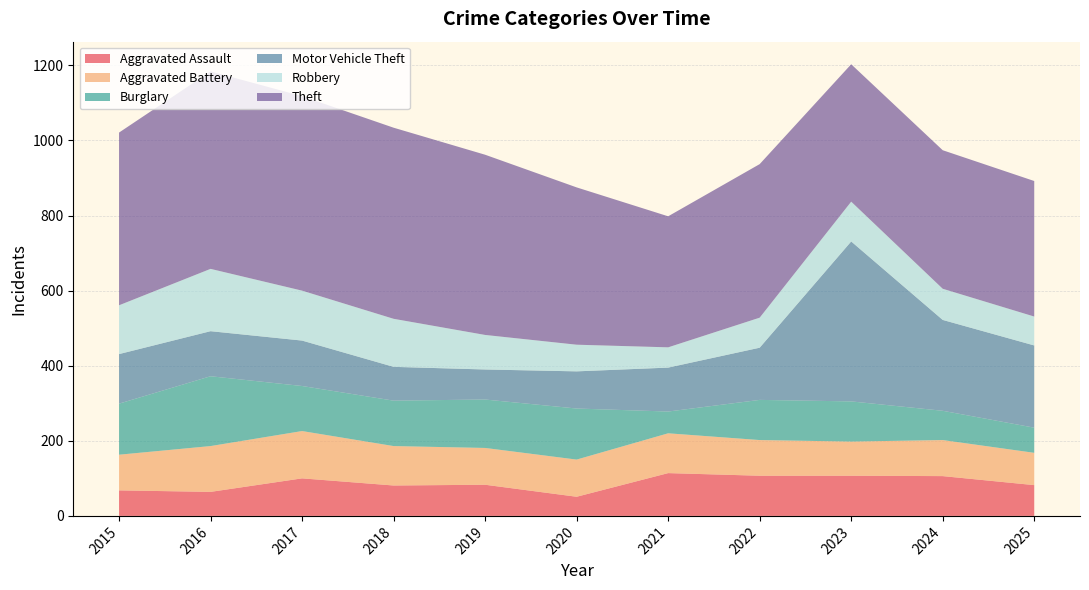

Reading right to left, extract all data points from this chart.

Aggravated Assault: 2025=82	2024=106	2023=107	2022=107	2021=114	2020=51	2019=83	2018=81	2017=100	2016=64	2015=68
Aggravated Battery: 2025=86	2024=96	2023=91	2022=95	2021=106	2020=99	2019=98	2018=105	2017=126	2016=122	2015=95
Burglary: 2025=67	2024=78	2023=107	2022=107	2021=58	2020=136	2019=129	2018=121	2017=120	2016=186	2015=136
Motor Vehicle Theft: 2025=219	2024=242	2023=426	2022=139	2021=117	2020=99	2019=80	2018=90	2017=121	2016=120	2015=132
Robbery: 2025=77	2024=83	2023=106	2022=80	2021=54	2020=71	2019=92	2018=128	2017=133	2016=166	2015=130
Theft: 2025=361	2024=369	2023=366	2022=409	2021=349	2020=419	2019=480	2018=509	2017=518	2016=526	2015=460